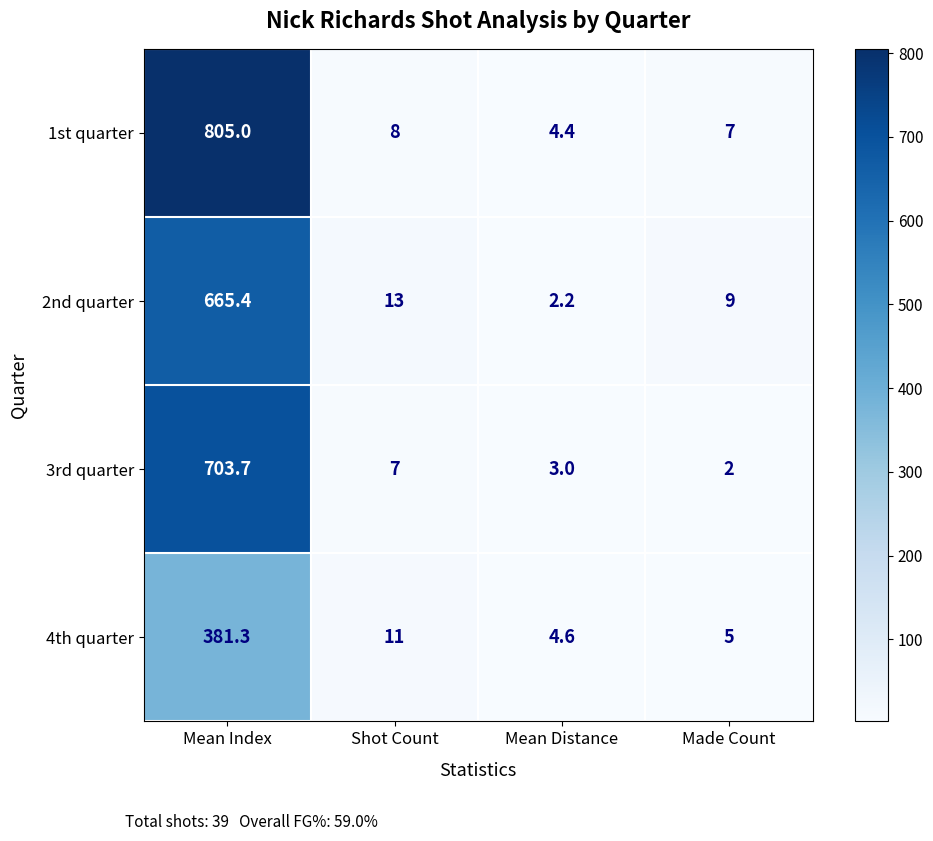

The 3rd quarter series shows 487.5 at Mean Index. True or false?

False